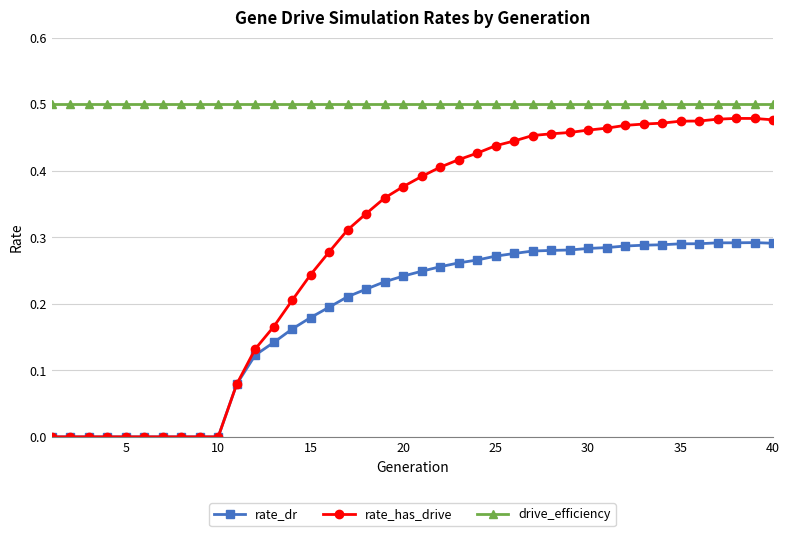

True or false: drive_efficiency and rate_has_drive intersect in this chart.

False